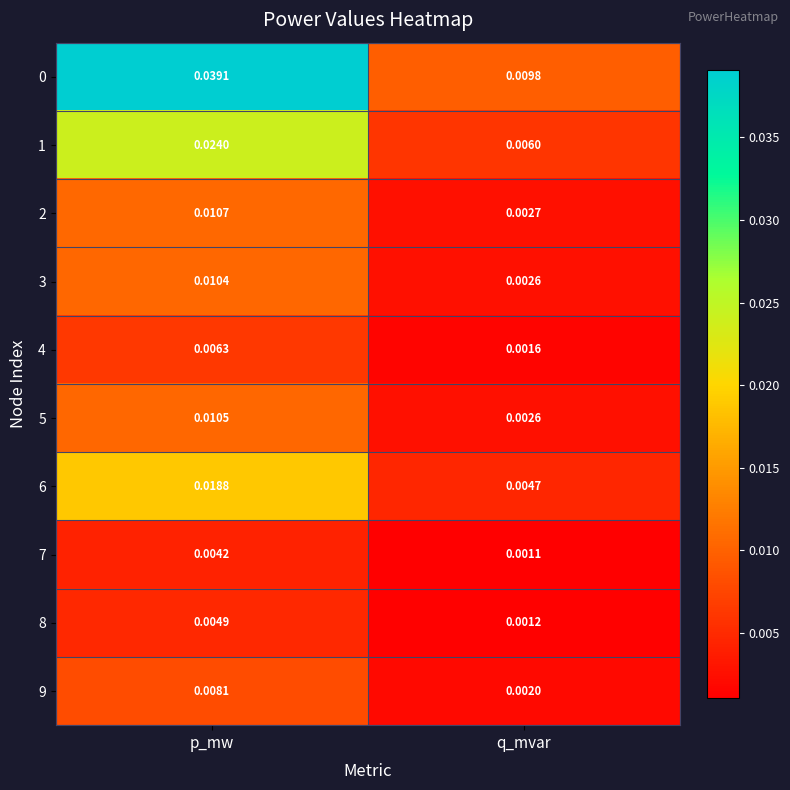

Rank the categories by 6 value from highest to lowest.

p_mw, q_mvar